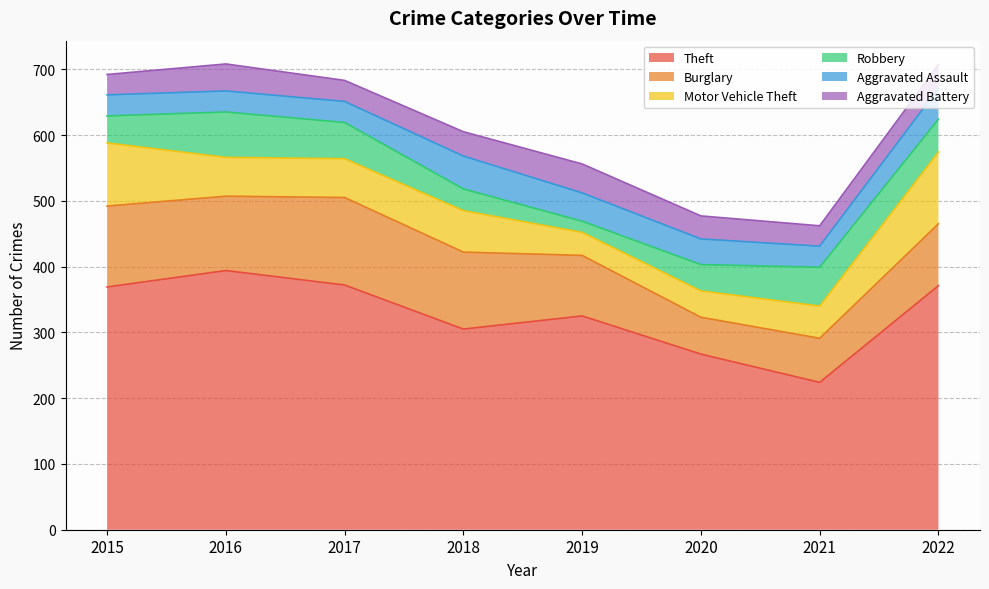

At how many categories does at least one series exceed 25?

8